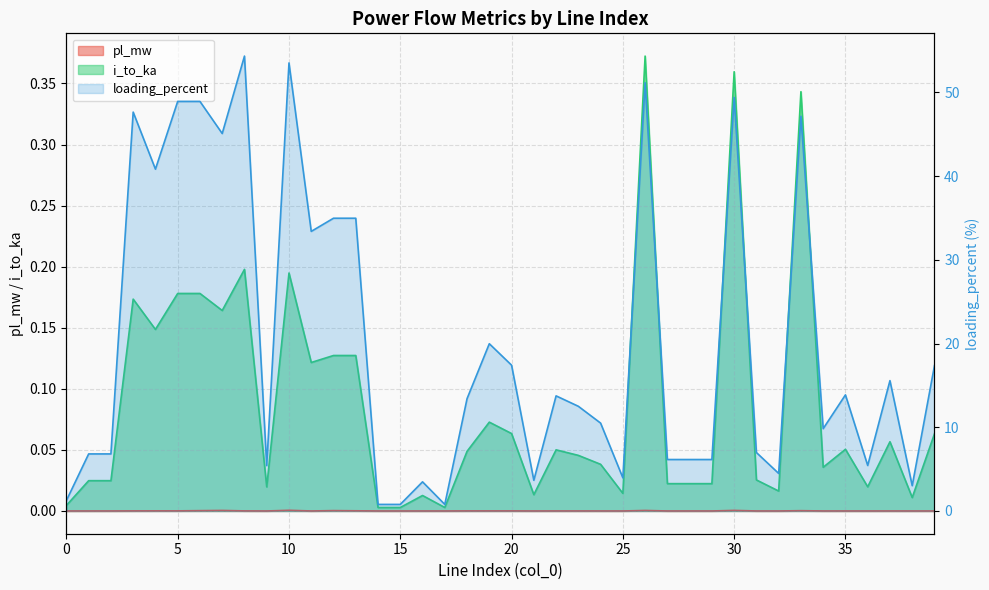

True or false: pl_mw has more than 1 points higher than both neighbors.

True